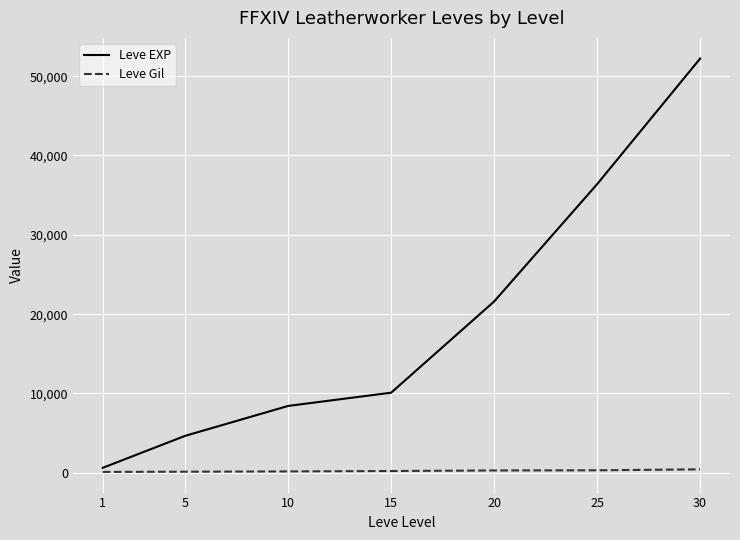

Rank the series by their average value, from highest to lowest.

Leve EXP, Leve Gil